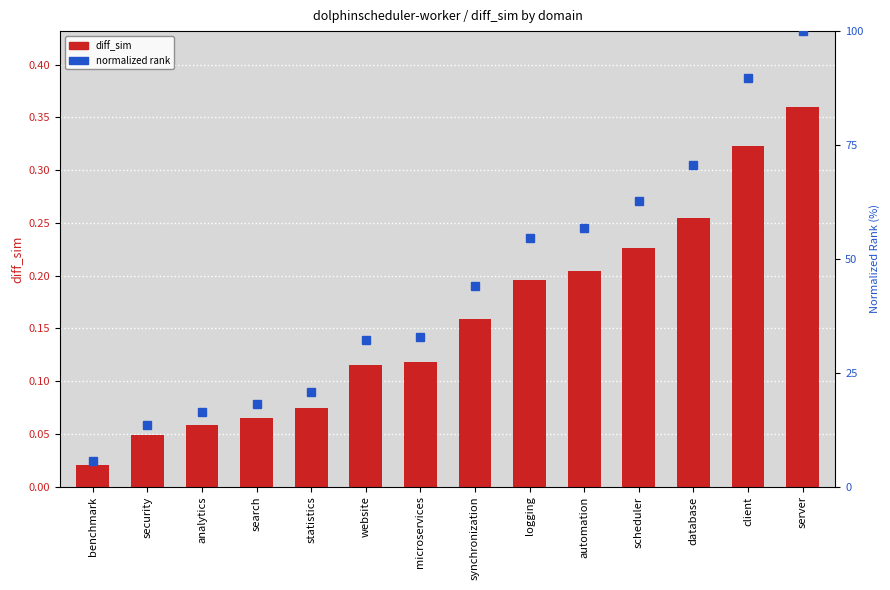

True or false: normalized rank has a value of 20.7 at statistics.

True